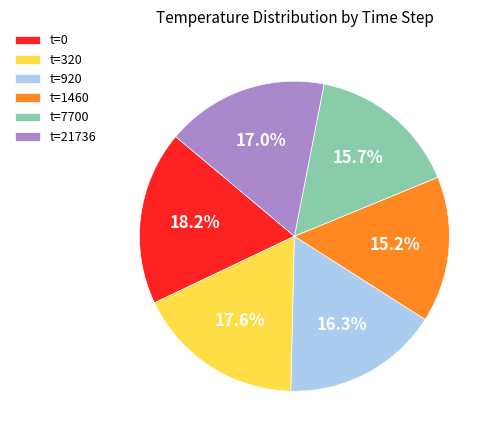

Which has a higher value, t=1460 or t=920?

t=920